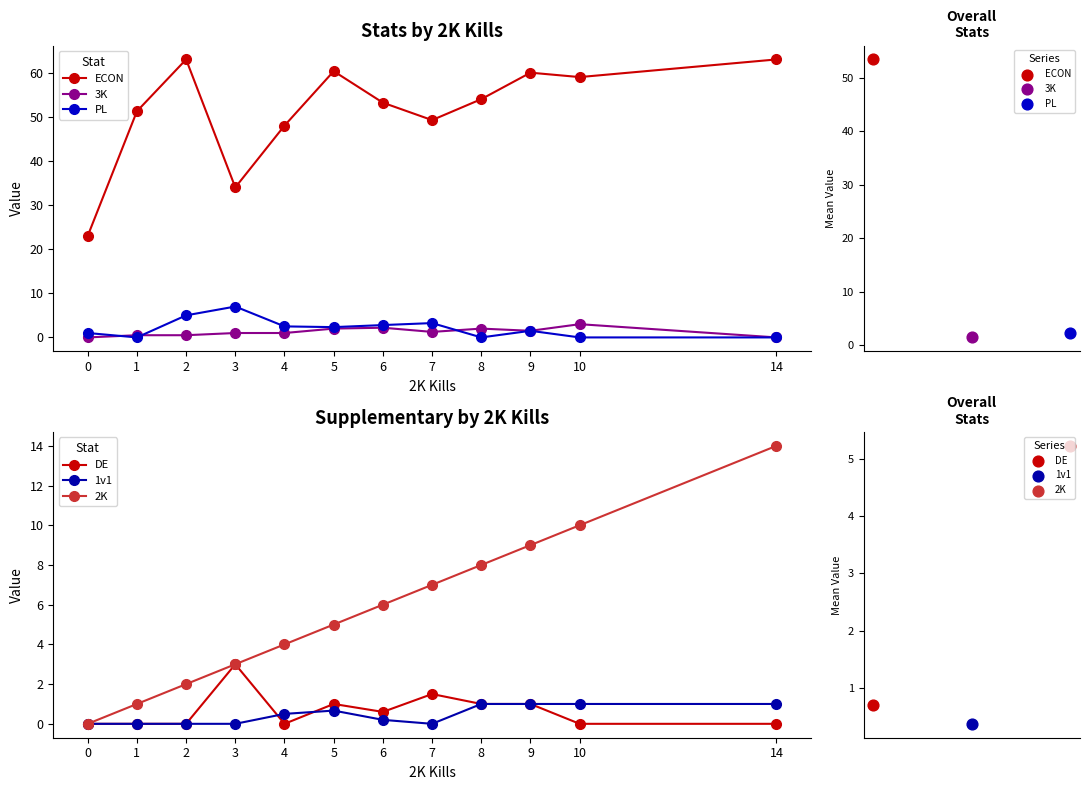

At how many categories does at least one series exceed 15?

12